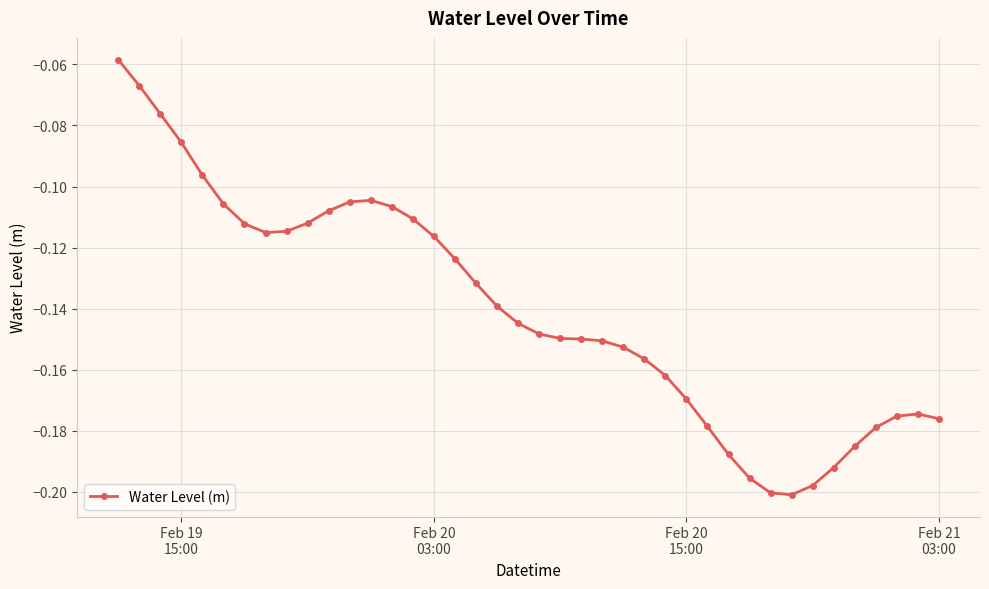

What is the sum of all values?

-5.6